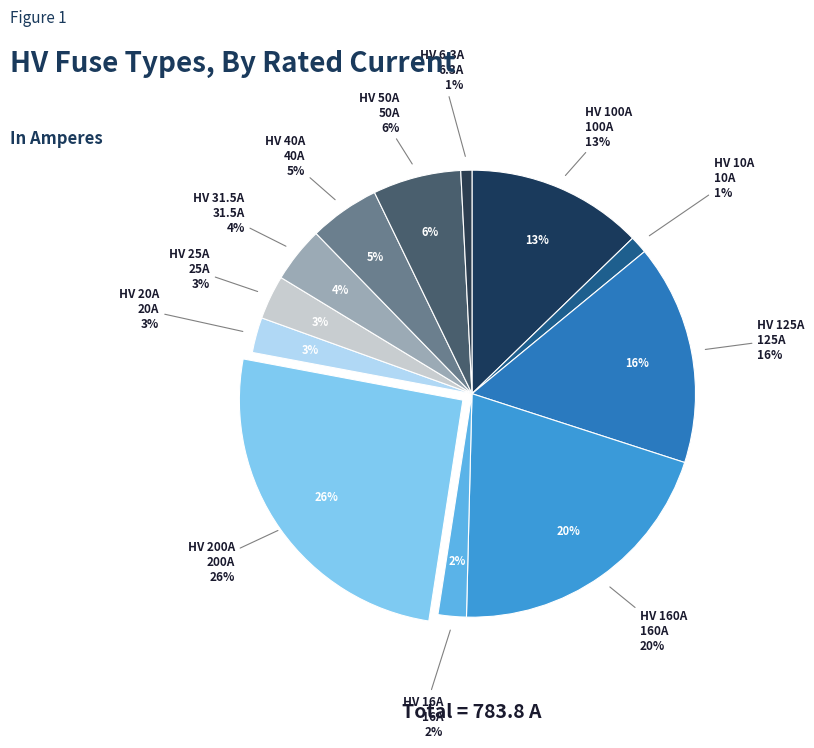

Which slice is the smallest?

HV 6.3A